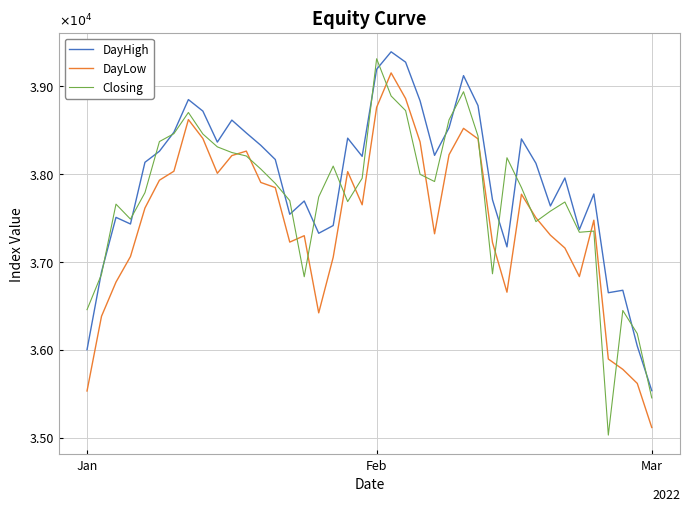

Which series has the widest spread of values?

Closing